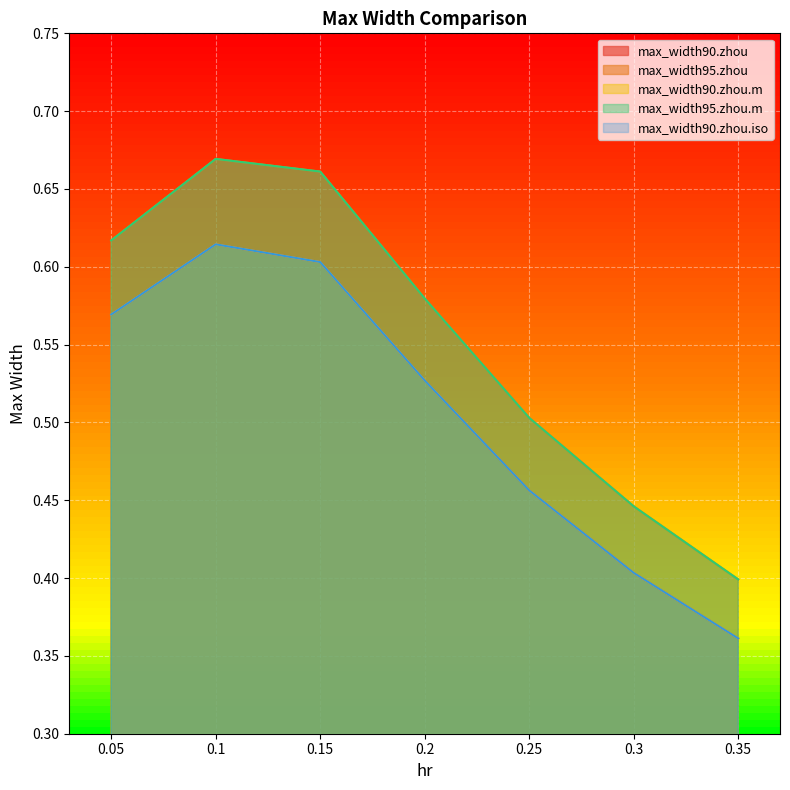

What is the lowest value of the max_width90.zhou.iso series?

0.4